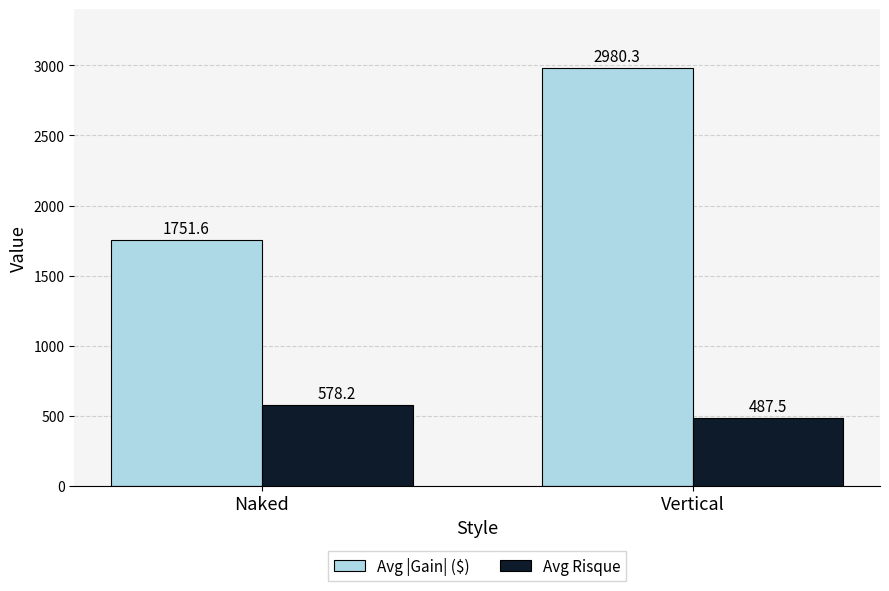

At which category does the chart reach its peak across all series?

Vertical